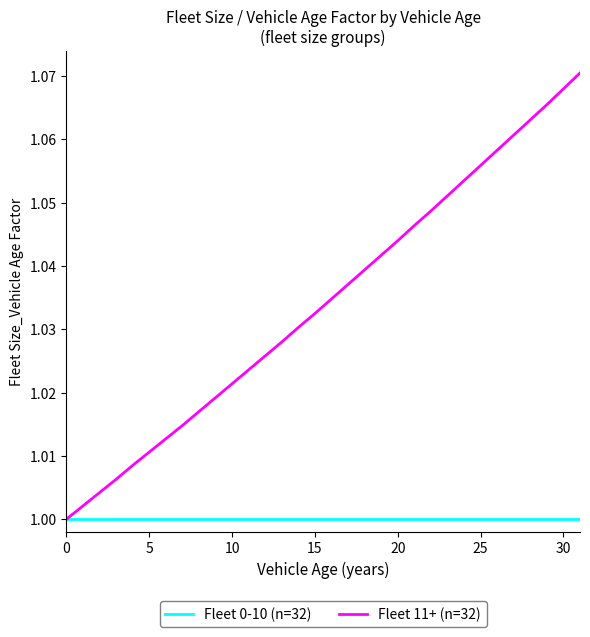

List the series in order of their peak value, highest first.

Fleet 11+ (n=32), Fleet 0-10 (n=32)